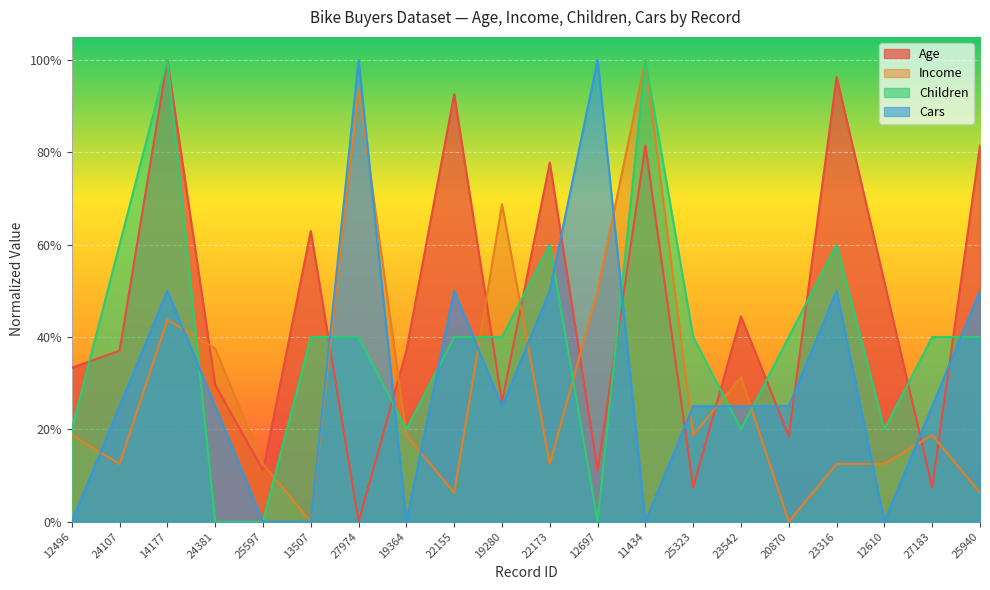

Is it true that Children equals 0.0 at 24381?

True